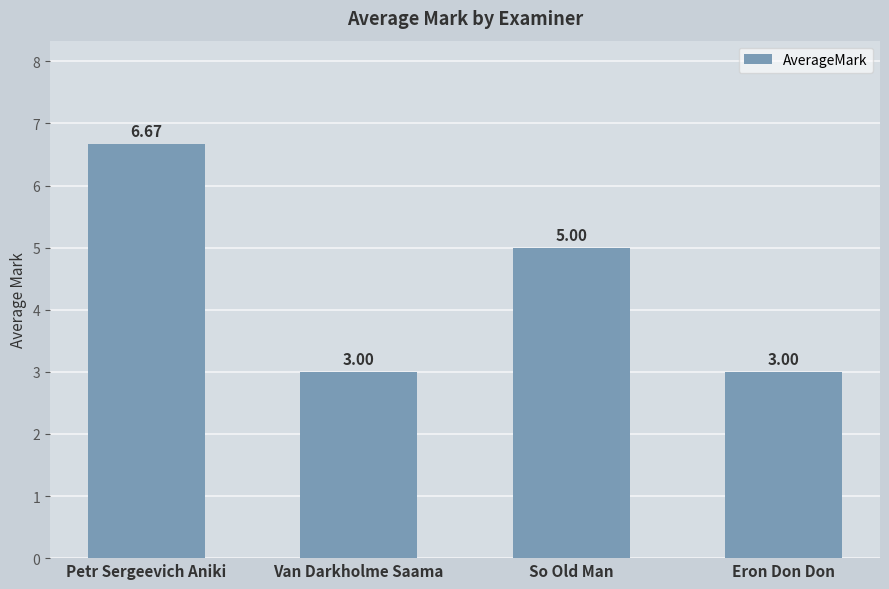

Where does the data first go above 5?

Petr Sergeevich Aniki